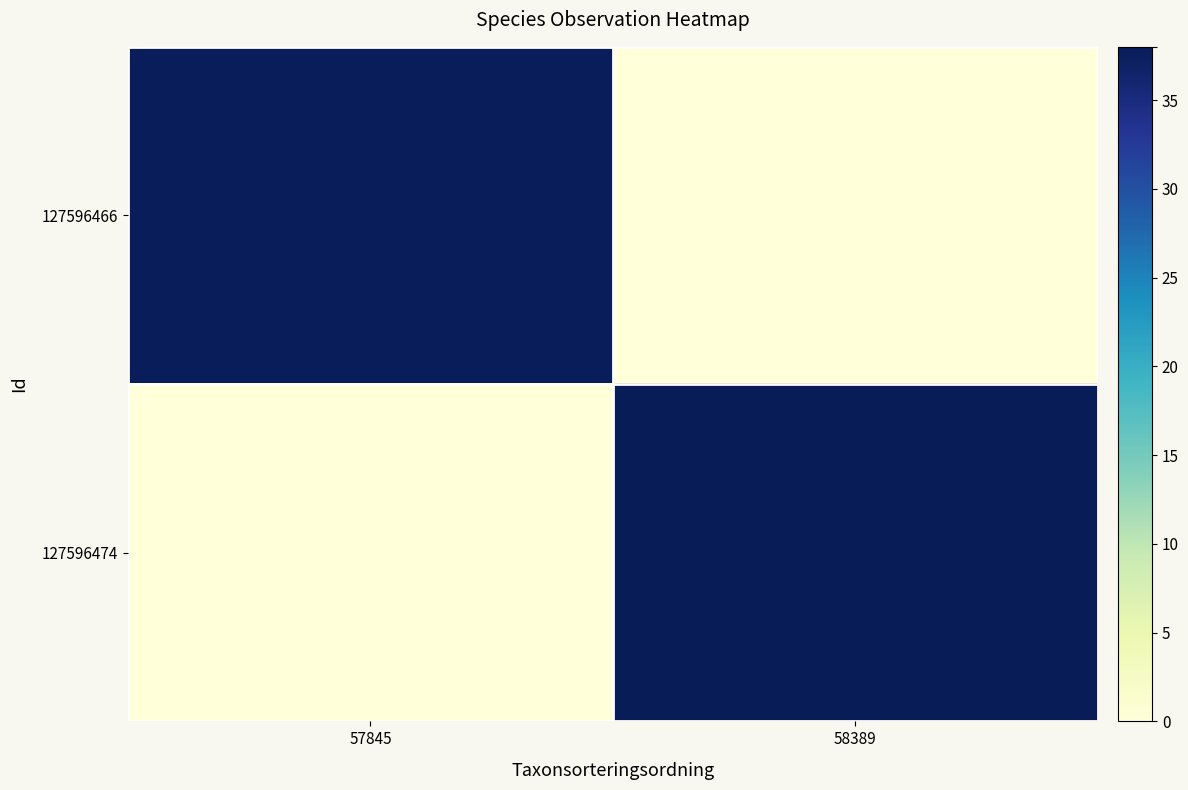

What is the spread (max minus min) of values at 58389?

38.0